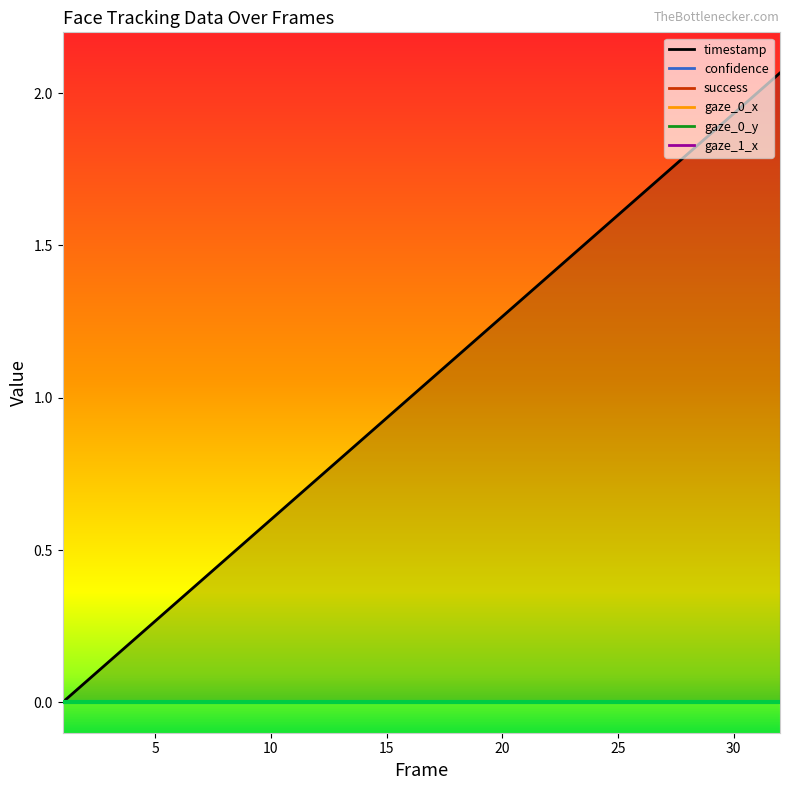

Does the chart display data point markers on the line(s)?

No